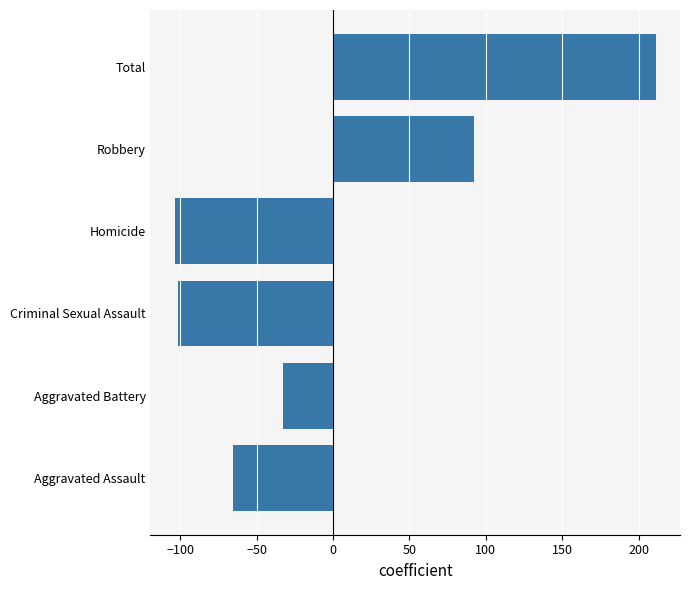

True or false: the data shows -101.7 at Criminal Sexual Assault.

True